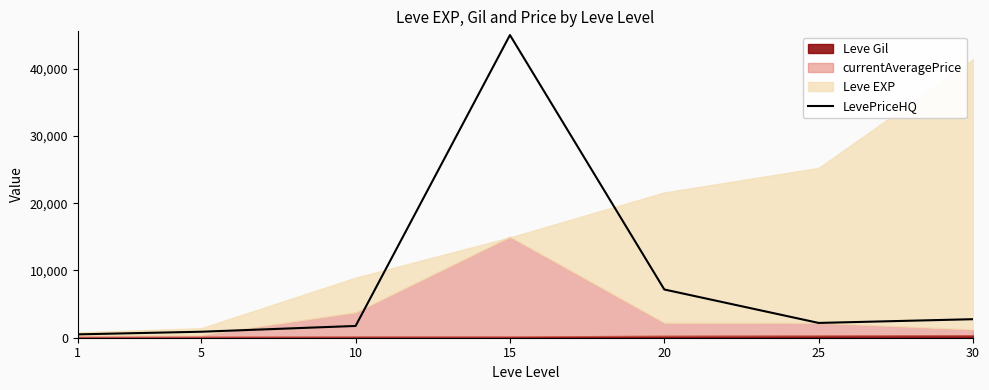

Where is the first local minimum?

25